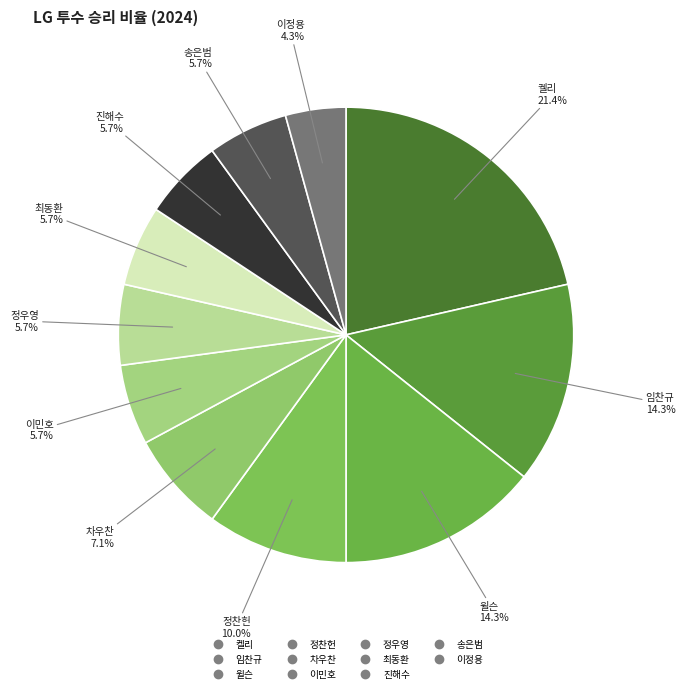

Count the number of slices in the pie.

11